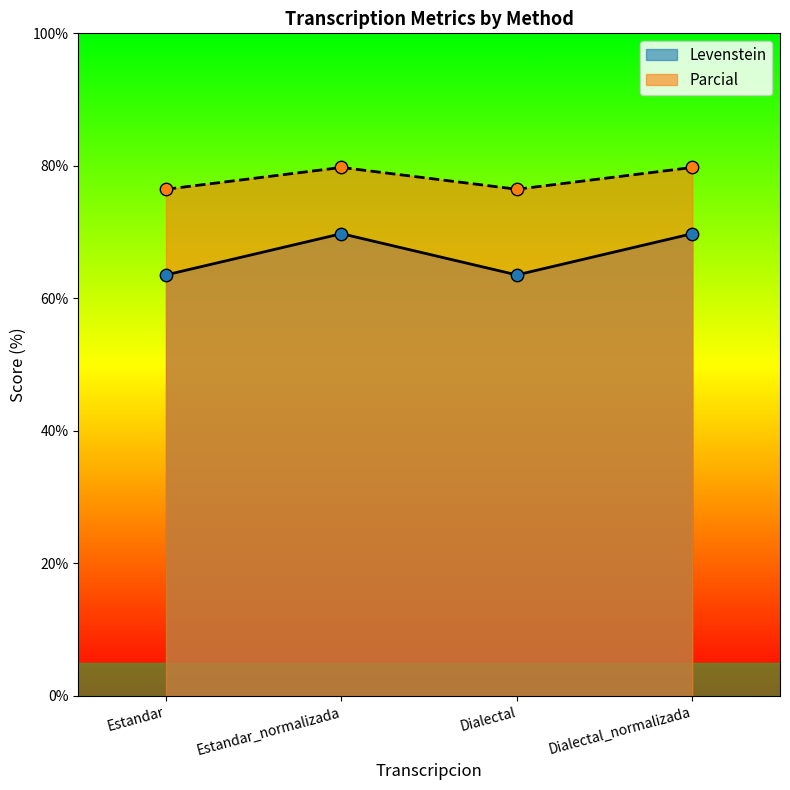

Is the value of Levenstein at Estandar greater than the value of Parcial at Dialectal_normalizada?

No